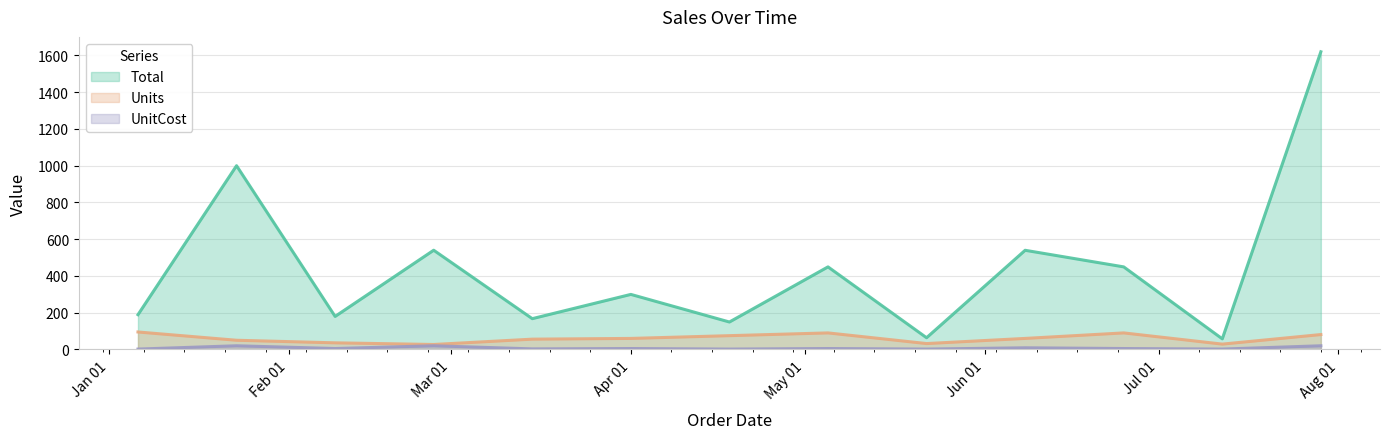

The value of Units at 2019-01-23 is 50.0. True or false?

True